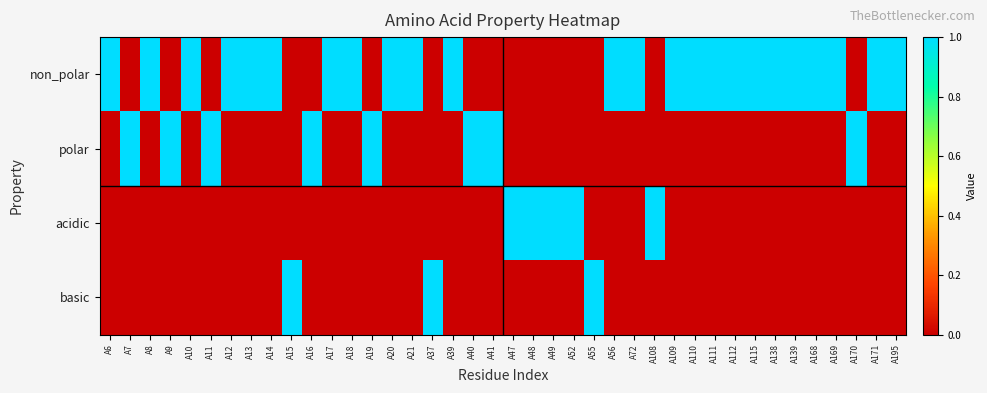

Which series has the widest spread of values?

non_polar